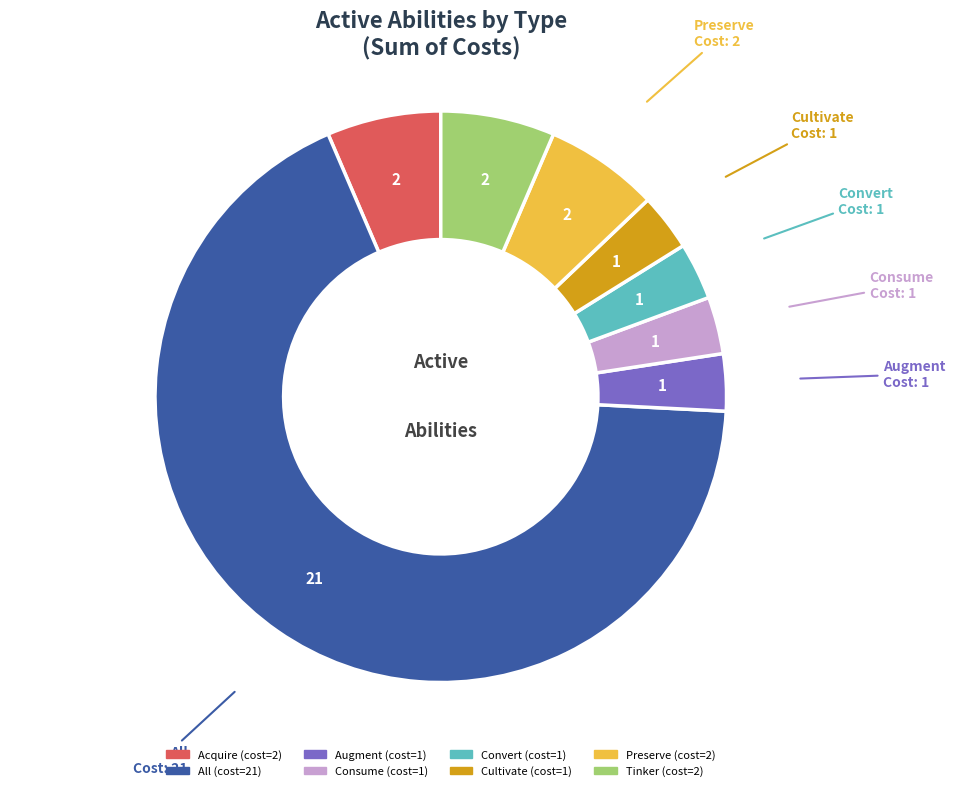

Is there a majority slice in this chart?

Yes